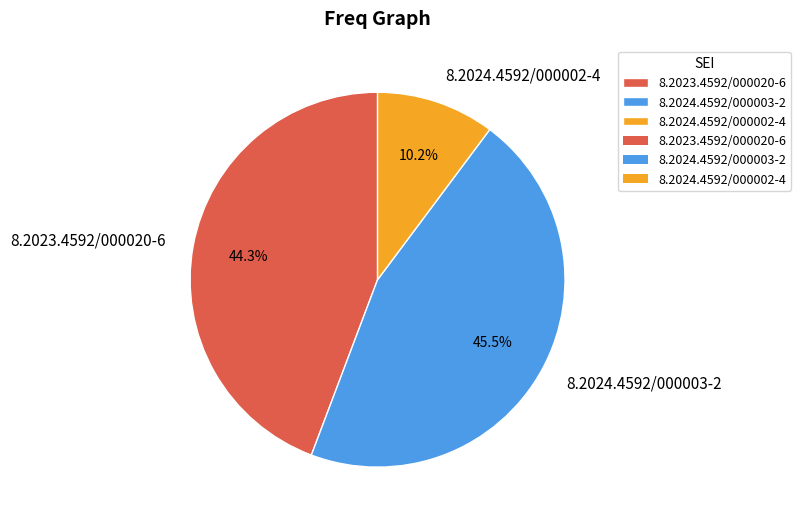

To the nearest percent, what portion does 8.2024.4592/000002-4 represent?

10%